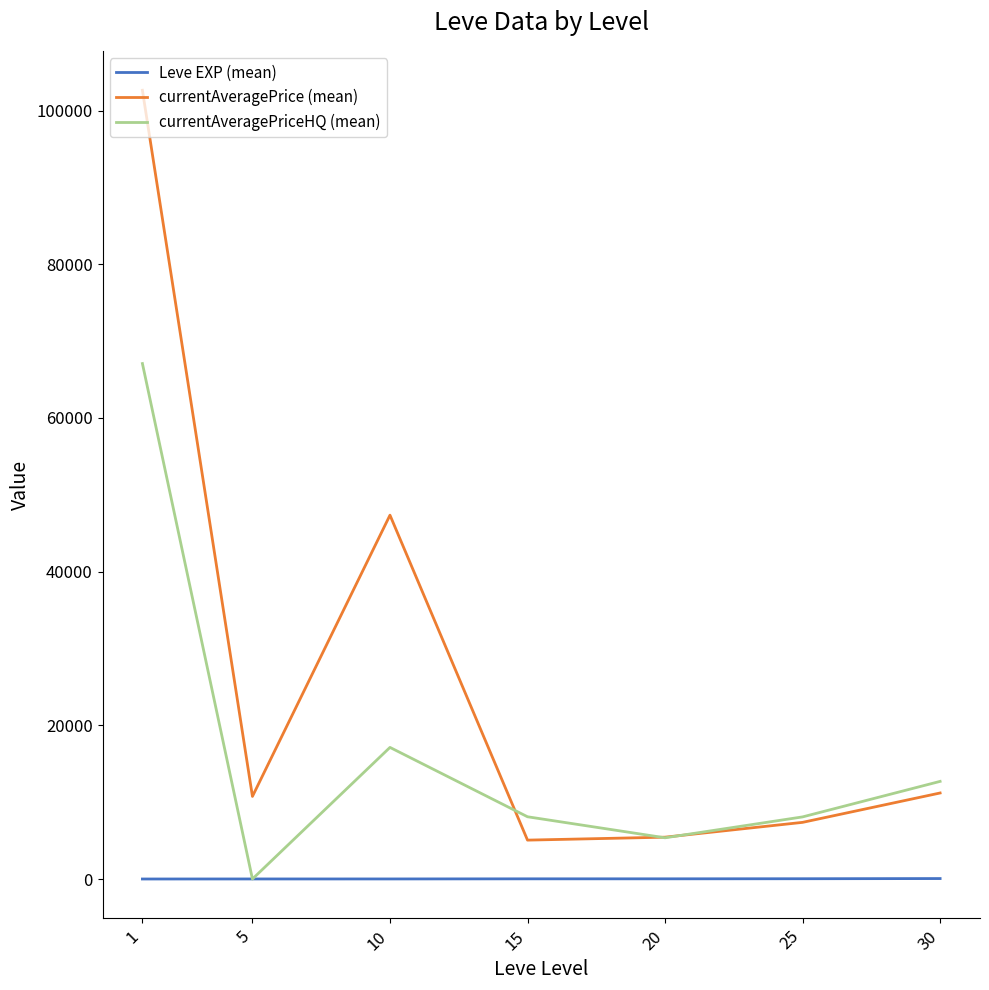

What is the total value across all series at 20?

10831.5